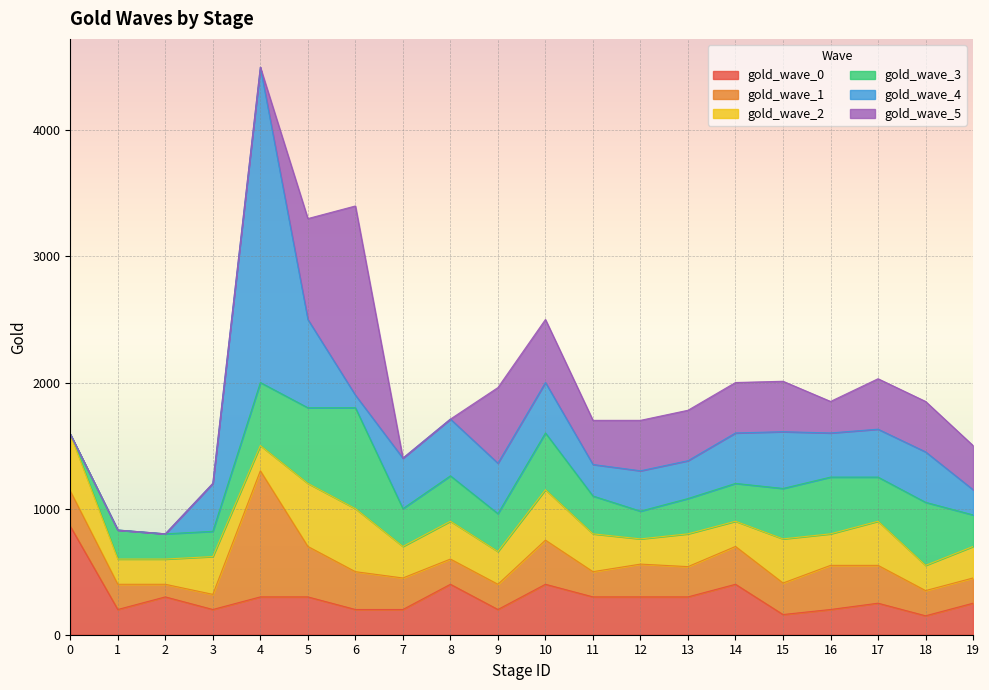

Is it true that gold_wave_0 equals 200 at 3?

True